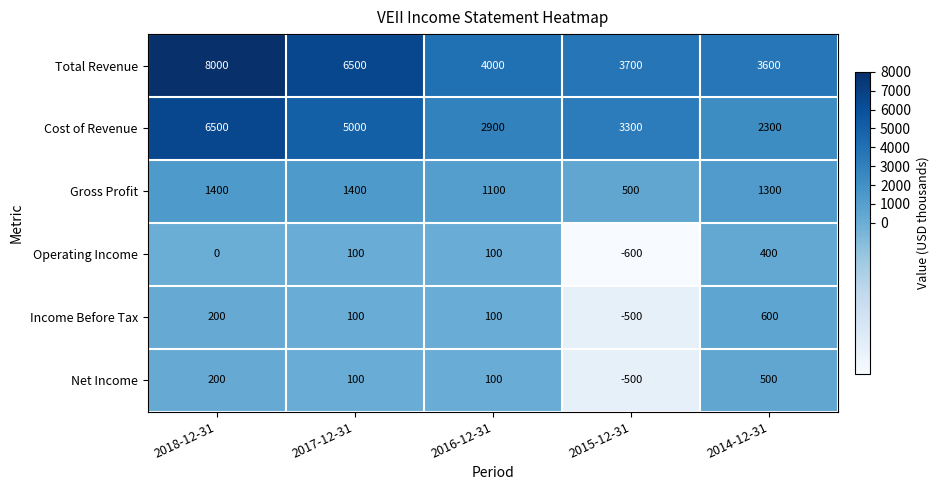

What is the spread (max minus min) of values at 2014-12-31?

3200